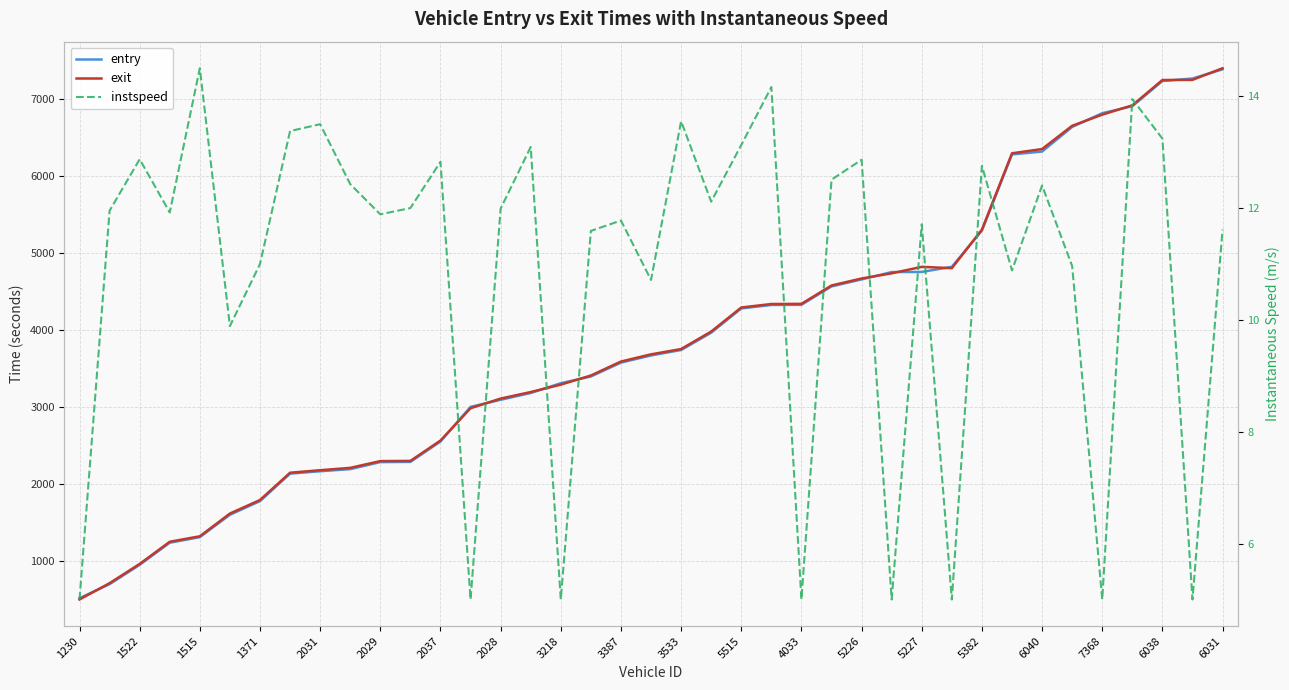

How many lines are shown in the chart?

3